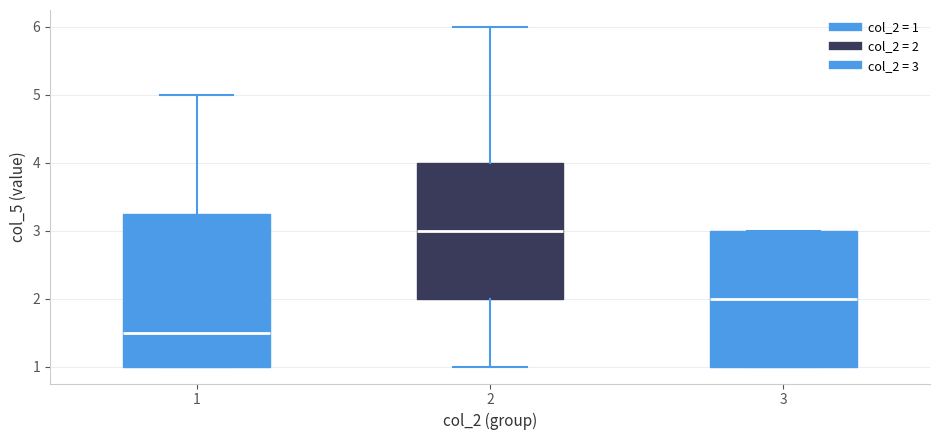

Which box's median line is the highest?

2